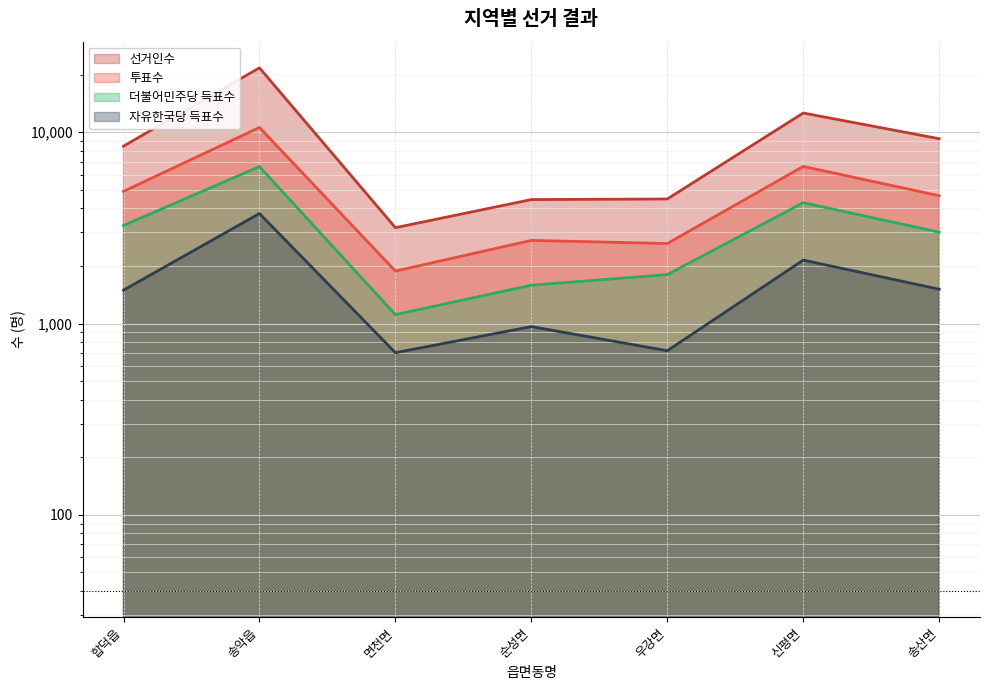

At which category is the sum across all series the highest?

송악읍